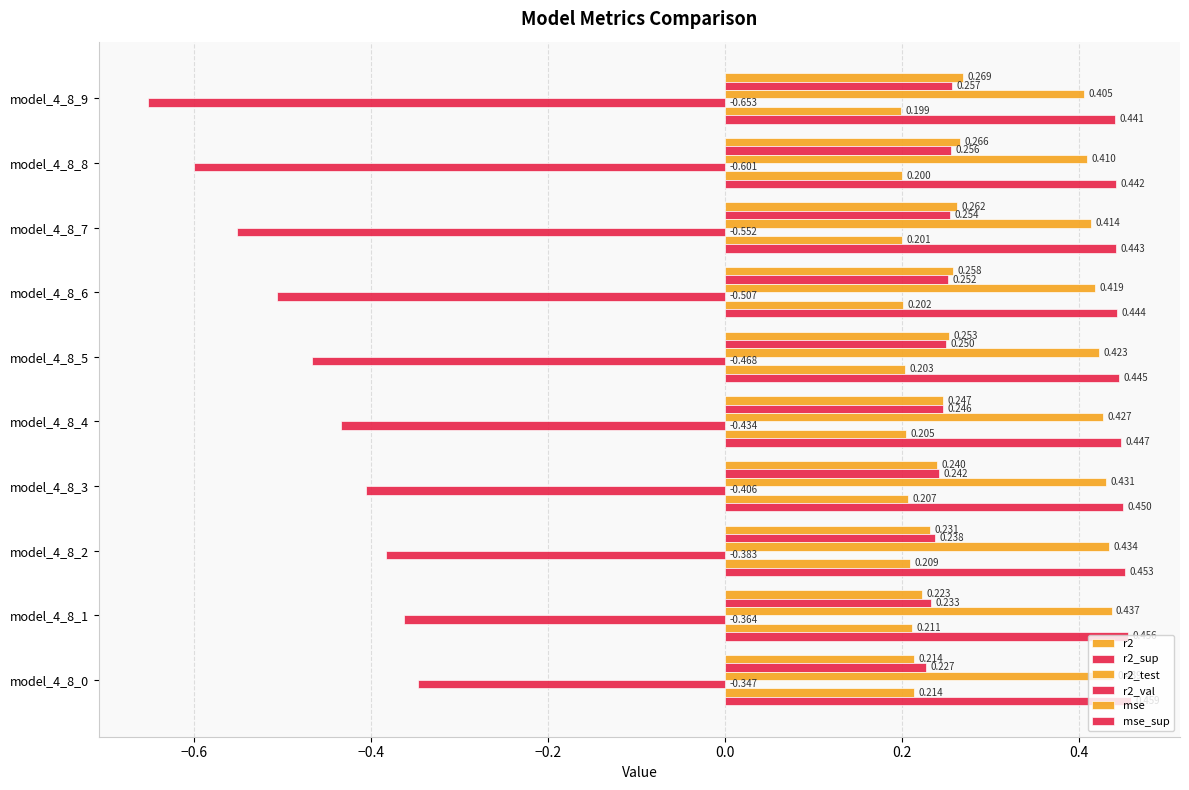

What position from the left is −0.6?

2